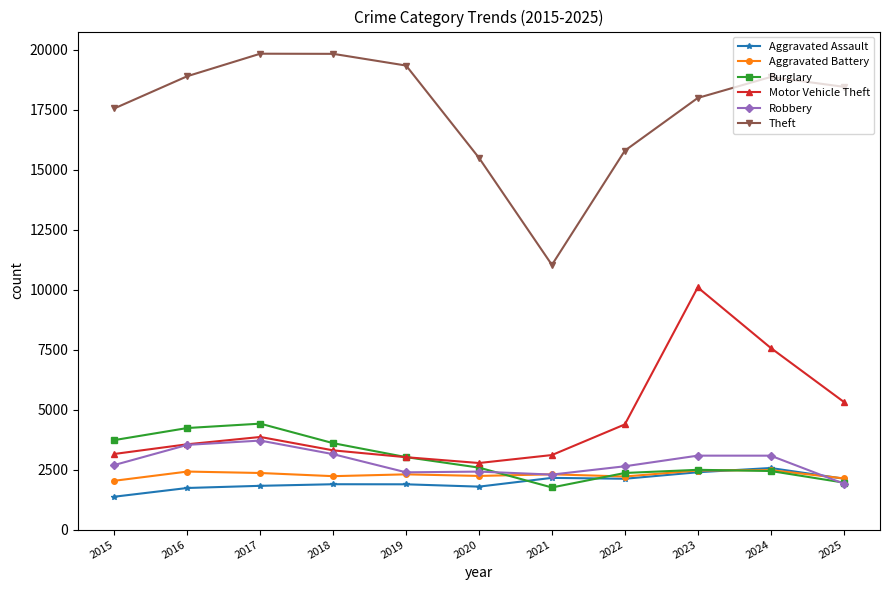

What is the value of the Aggravated Assault point at the 3rd from the left?

1825